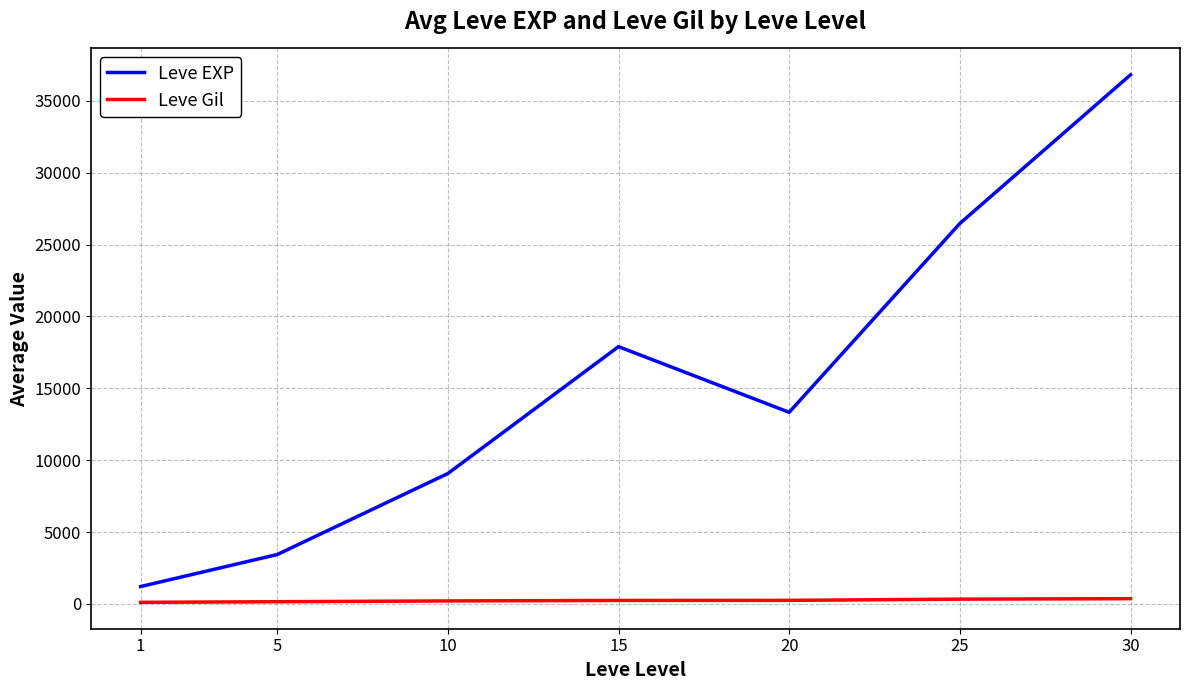

Does the chart have visible grid lines?

Yes